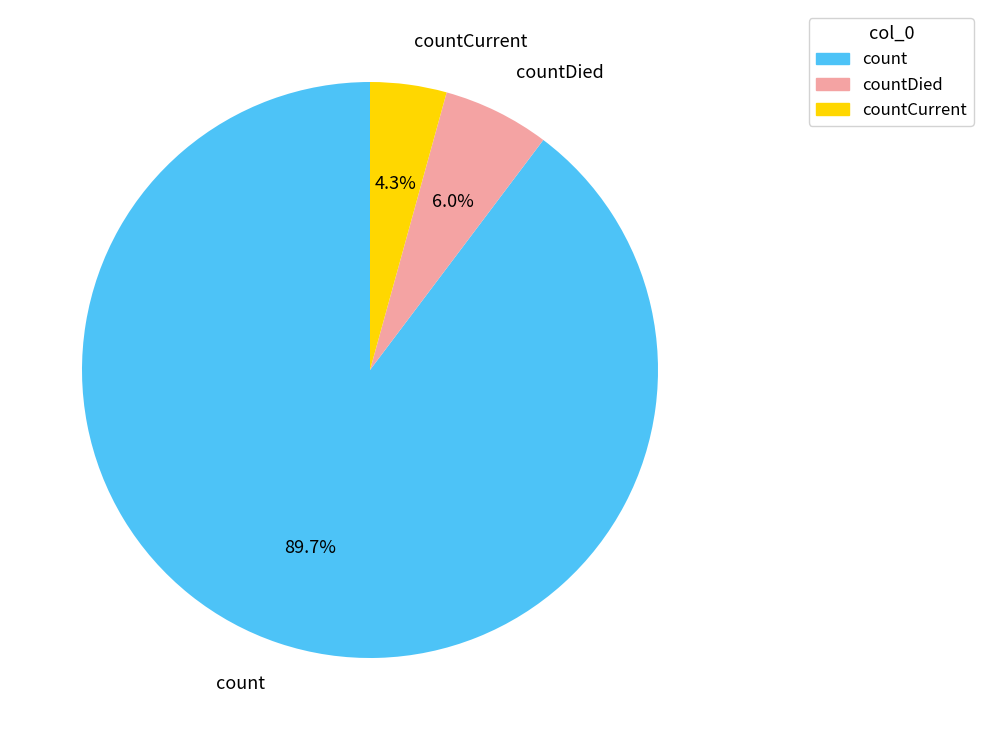

Count the number of slices in the pie.

3